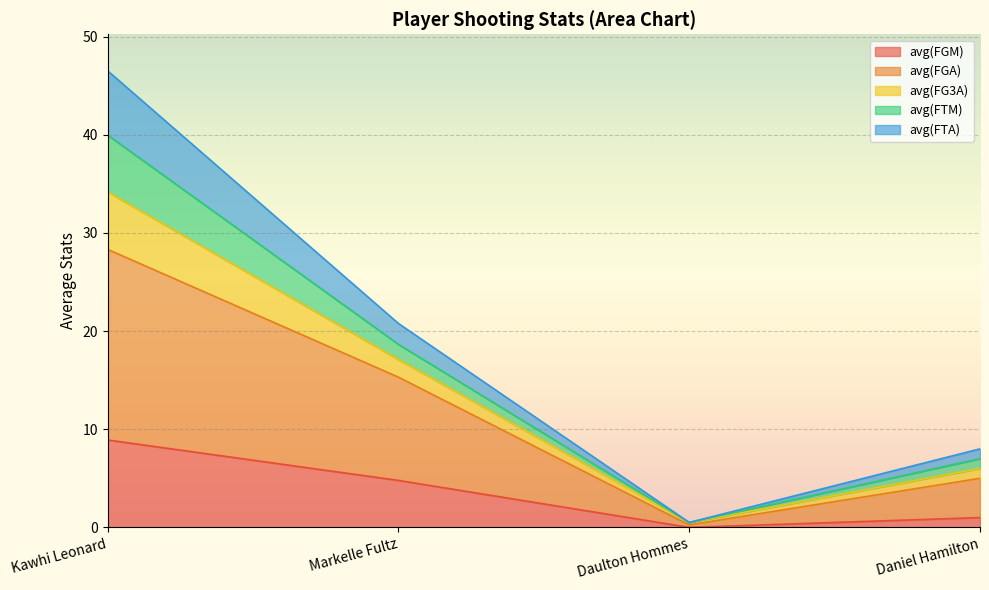

What are all the series names shown in the legend?

avg(FGM), avg(FGA), avg(FG3A), avg(FTM), avg(FTA)